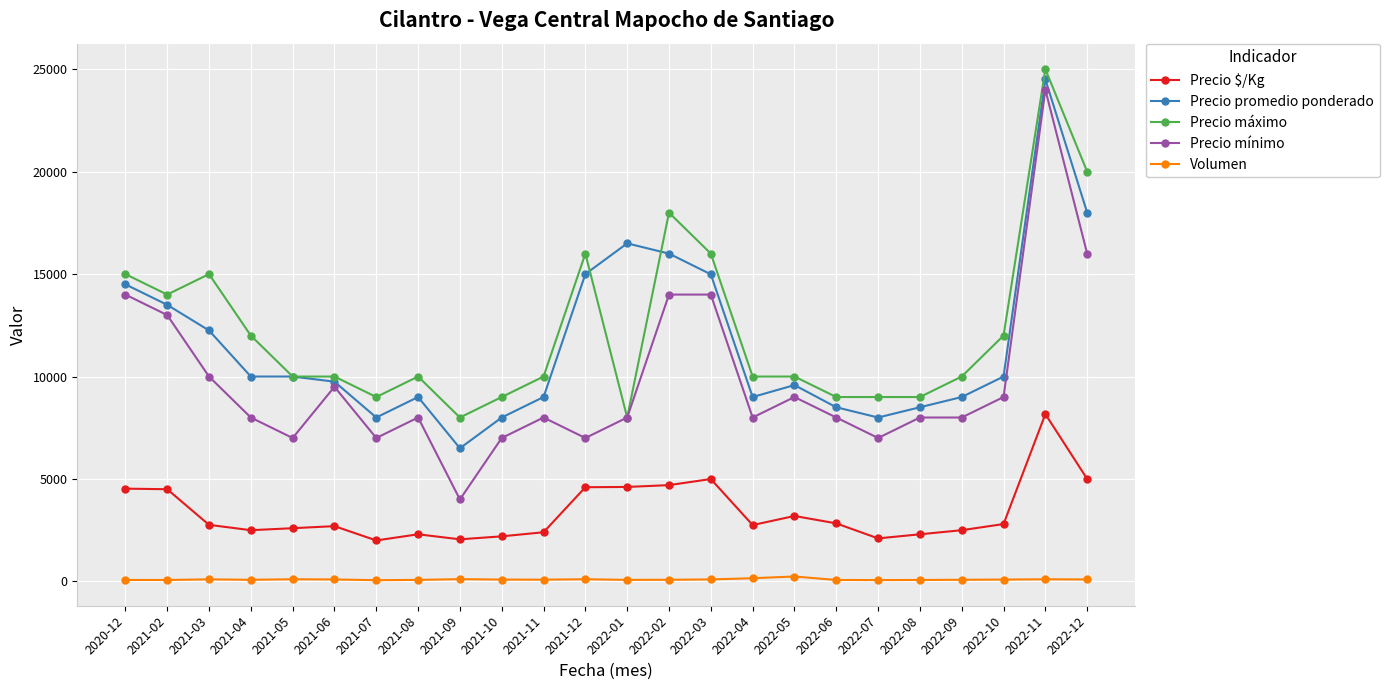

Does the chart display data point markers on the line(s)?

Yes